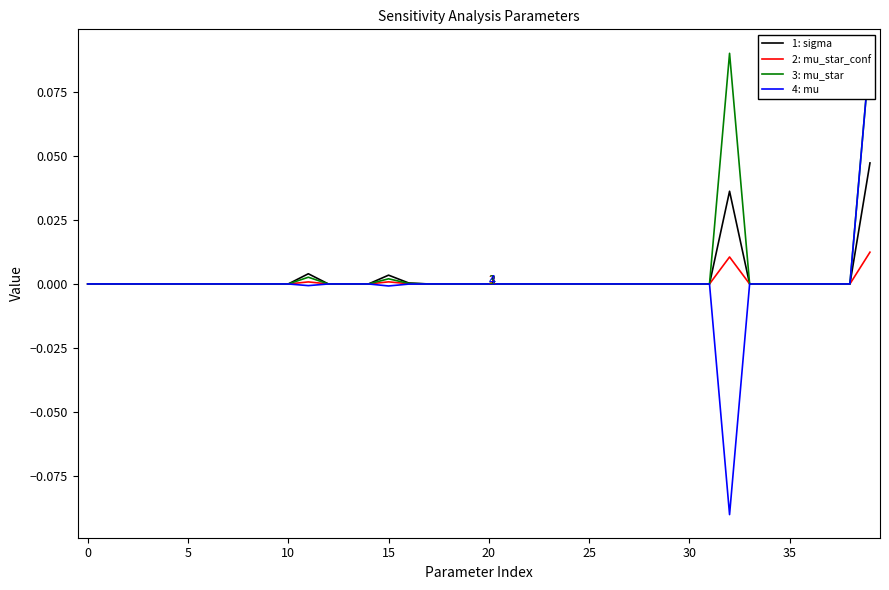

How many lines are shown in the chart?

4